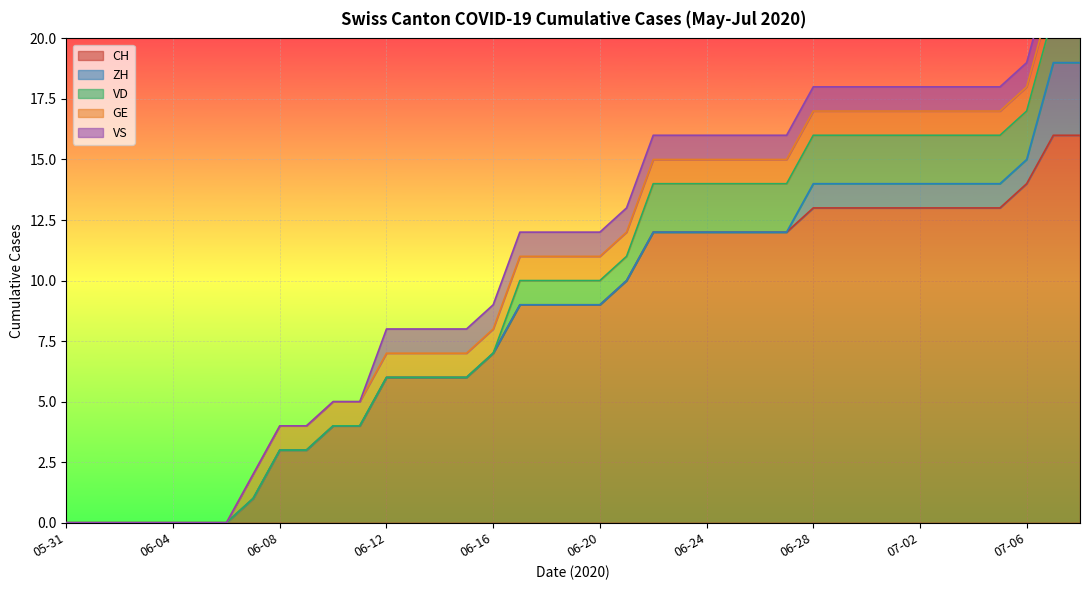

True or false: VS has a value of 0 at 2020-06-09.

False